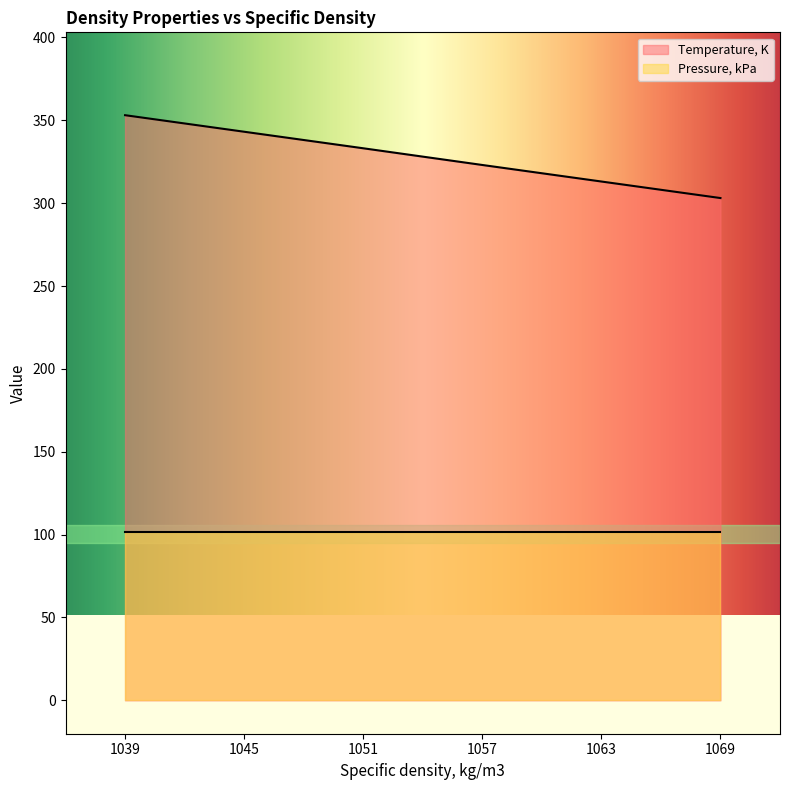

What is the difference between the second highest and second lowest values in the Temperature, K series?

30.0